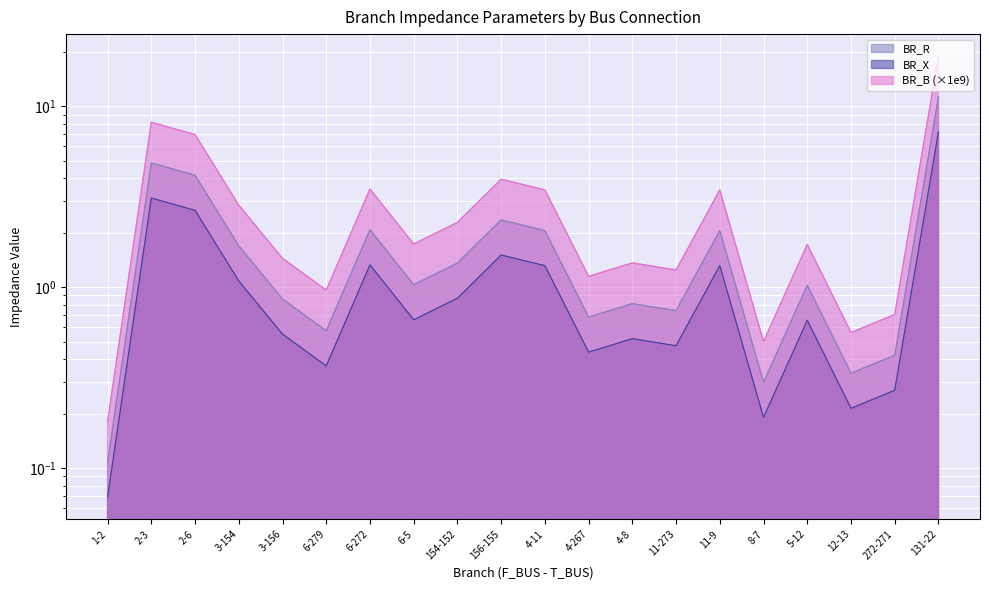

How many lines are shown in the chart?

3